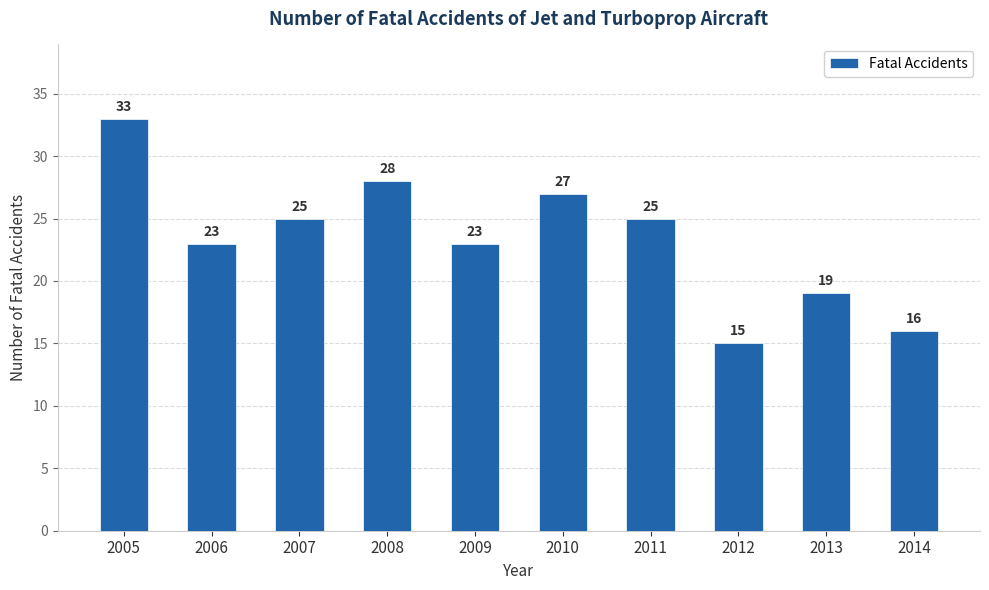

What is the change in value from 2005 to 2012?

-18